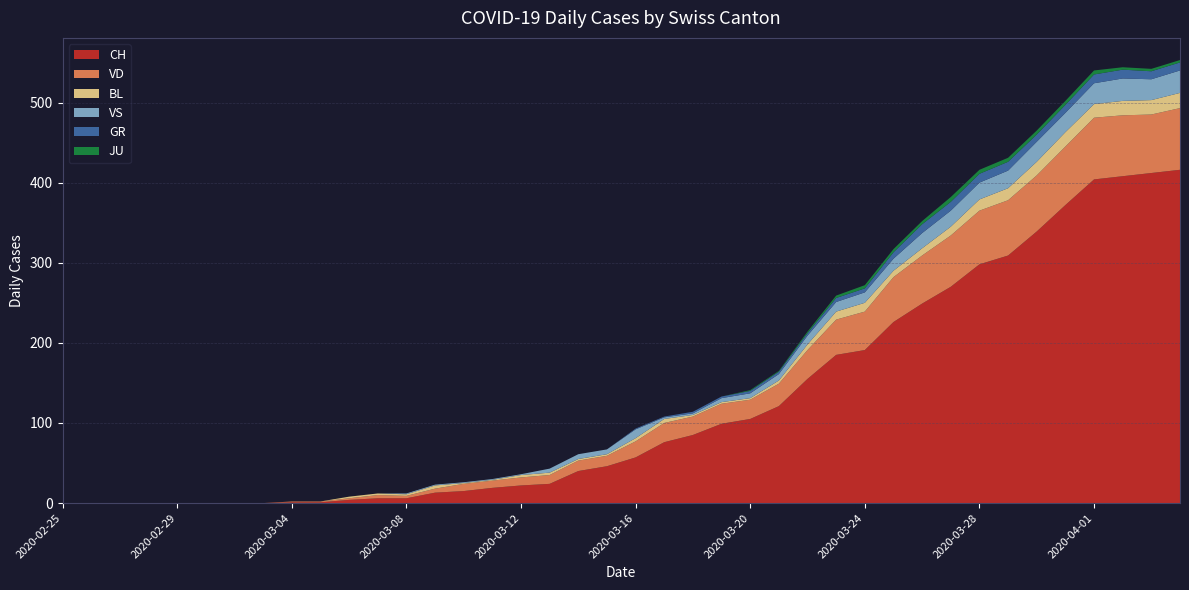

Reading left to right, transcribe all the data shown in this chart.

CH: 0	0	0	0	0	0	0	0	1	1	4	6	6	13	15	19	22	24	40	46	57	76	85	99	105	121	155	185	191	226	249	270	298	309	339	372	404	408	412	416
VD: 0	0	0	0	0	0	0	0	1	1	2	4	3	5	9	9	10	11	13	13	20	24	23	25	24	28	36	44	48	56	60	64	67	69	70	73	77	76	73	77
BL: 0	0	0	0	0	0	0	0	0	0	2	2	2	4	1	1	3	3	2	2	4	5	2	2	2	4	7	10	11	8	9	11	14	15	17	18	17	18	18	19
JU: 0	0	0	0	0	0	0	0	0	0	0	0	0	0	0	0	0	0	0	0	0	0	0	0	1	1	2	3	4	4	4	6	5	5	5	5	5	3	3	3
GR: 0	0	0	0	0	0	0	0	0	0	0	0	0	0	0	0	0	0	0	0	1	1	2	2	3	3	3	5	5	8	11	11	11	11	9	10	11	11	10	10
VS: 0	0	0	0	0	0	0	0	0	0	0	0	1	1	1	1	1	5	6	6	11	2	2	5	6	8	11	12	13	15	19	20	21	22	25	24	26	28	26	28